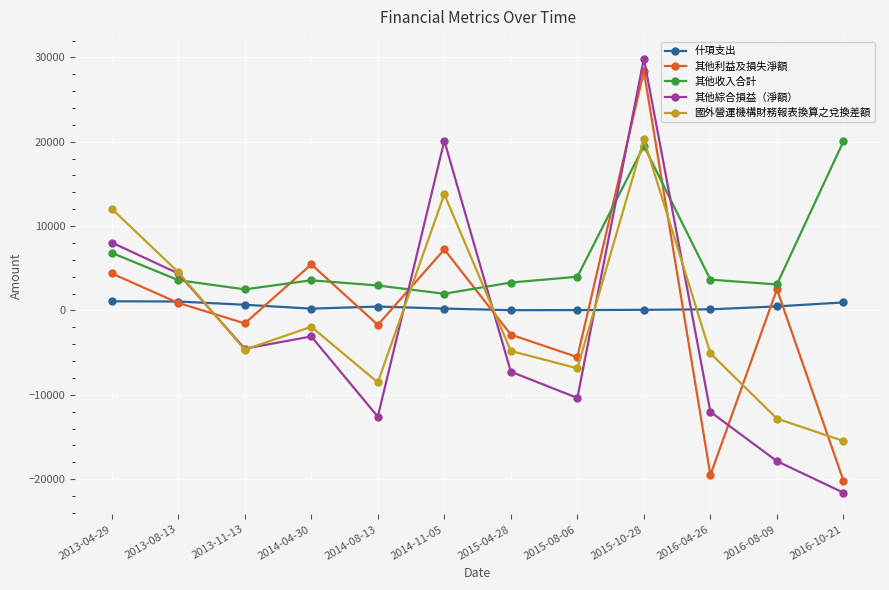

Count the number of categories in the chart.

12